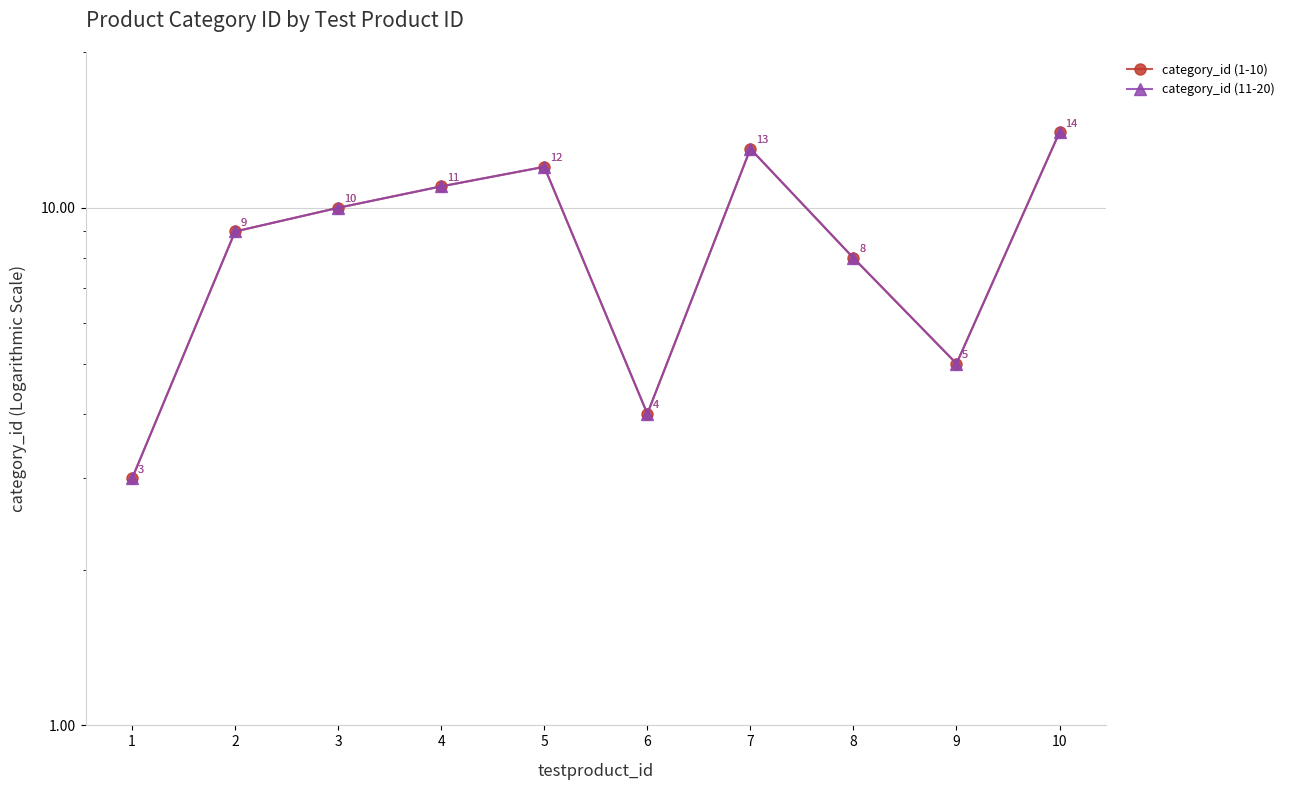

Reading left to right, transcribe all the data shown in this chart.

category_id (1-10): 1=3	2=9	3=10	4=11	5=12	6=4	7=13	8=8	9=5	10=14
category_id (11-20): 1=3	2=9	3=10	4=11	5=12	6=4	7=13	8=8	9=5	10=14